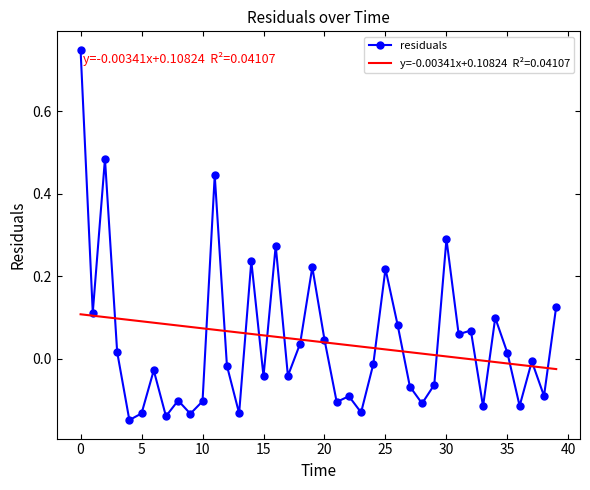

Reading left to right, what are all the values shown in this chart?

0.7	0.1	0.5	0.0	-0.1	-0.1	-0.0	-0.1	-0.1	-0.1	-0.1	0.4	-0.0	-0.1	0.2	-0.0	0.3	-0.0	0.0	0.2	0.0	-0.1	-0.1	-0.1	-0.0	0.2	0.1	-0.1	-0.1	-0.1	0.3	0.1	0.1	-0.1	0.1	0.0	-0.1	-0.0	-0.1	0.1